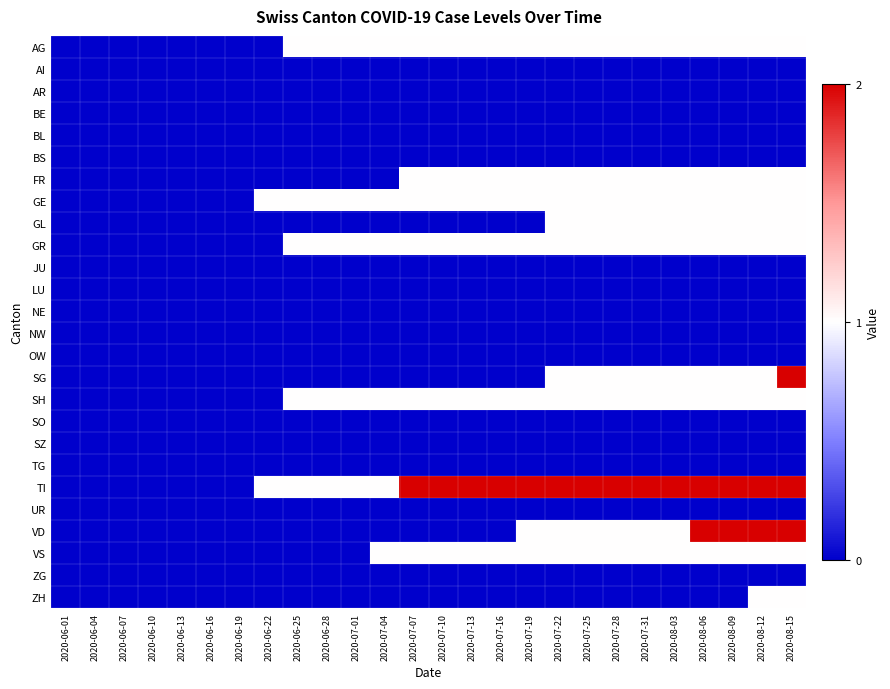

At which category does the chart reach its peak across all series?

2020-08-15